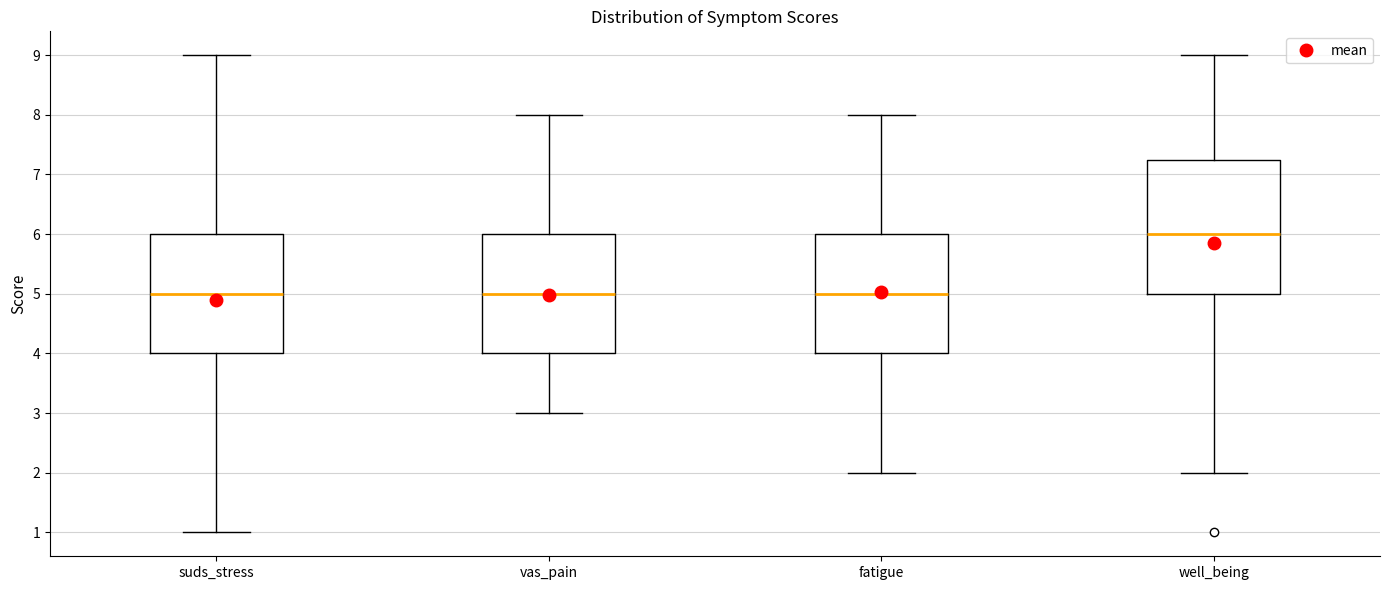

Reading left to right, read every box against the y-axis: the position of its median line, the range the box covers, and the ends of its whiskers. The values are not printed on the chart, so give them approximately, as read against the axis.

suds_stress: median 5.0, box 4.0 to 6.0, whiskers 1.0 to 9.0
vas_pain: median 5.0, box 4.0 to 6.0, whiskers 3.0 to 8.0
fatigue: median 5.0, box 4.0 to 6.0, whiskers 2.0 to 8.0
well_being: median 6.0, box 5.0 to 7.3, whiskers 2.0 to 9.0